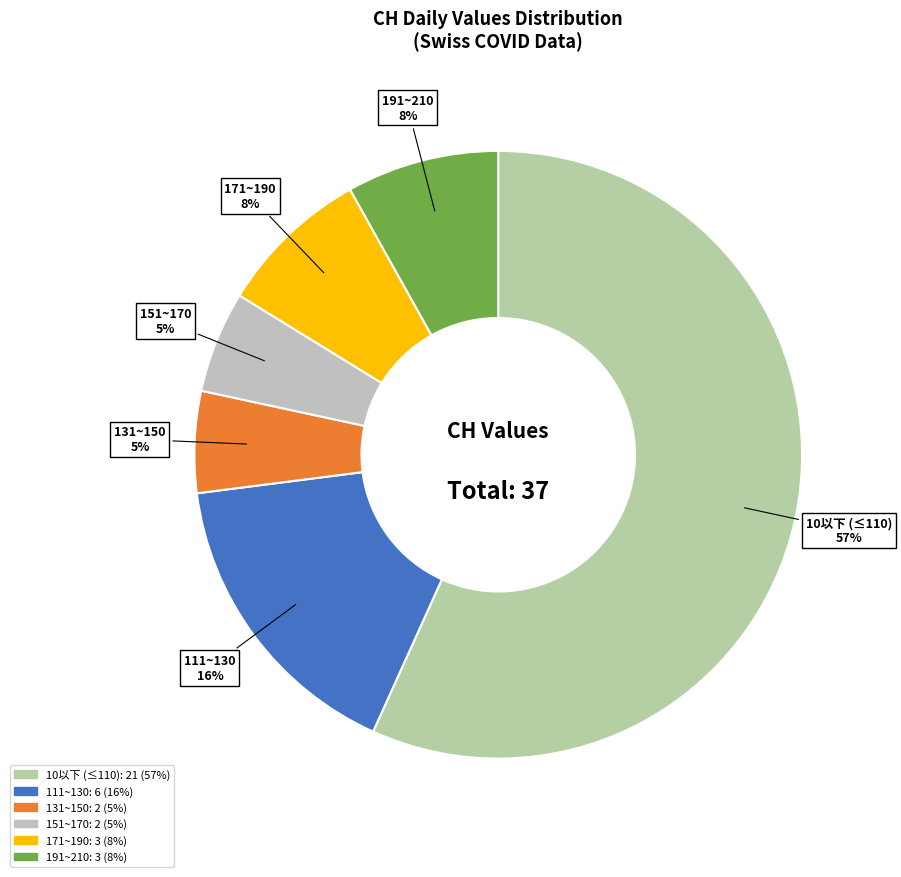

Count the number of slices in the pie.

6